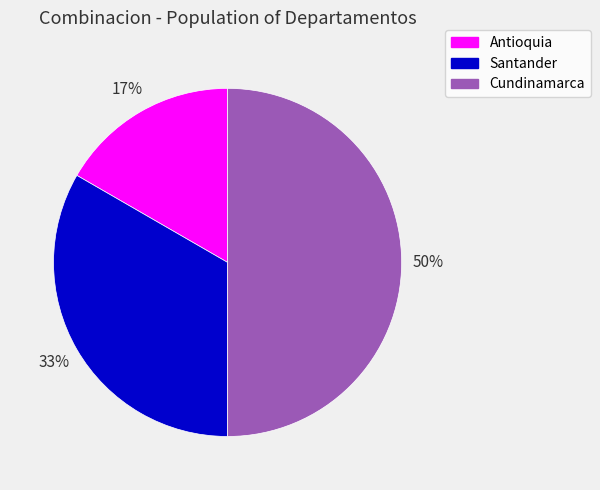

The Cundinamarca slice represents 50% of the pie. True or false?

True